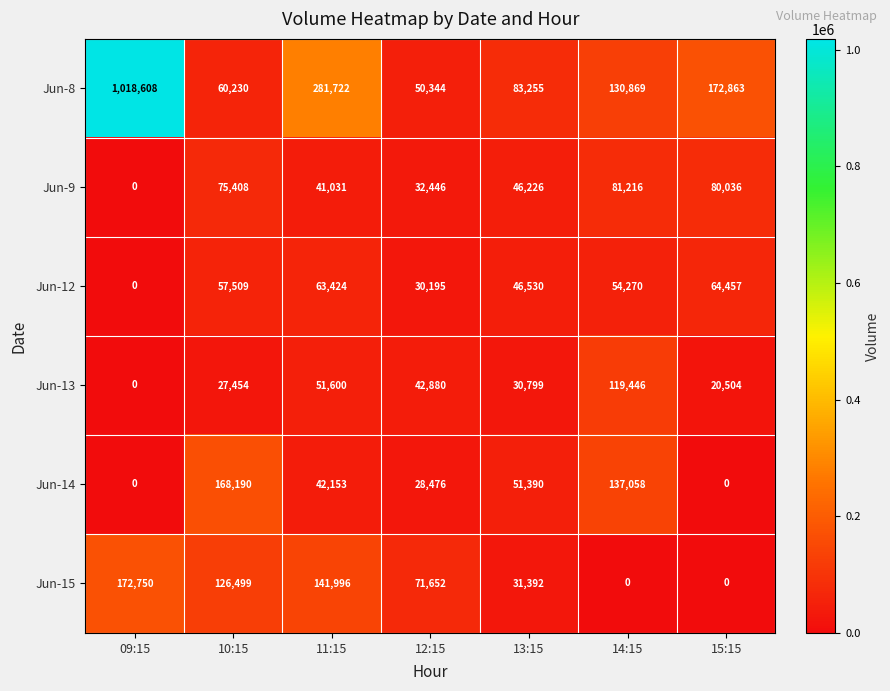

What is the difference between the highest and lowest values at 10:15?

140736